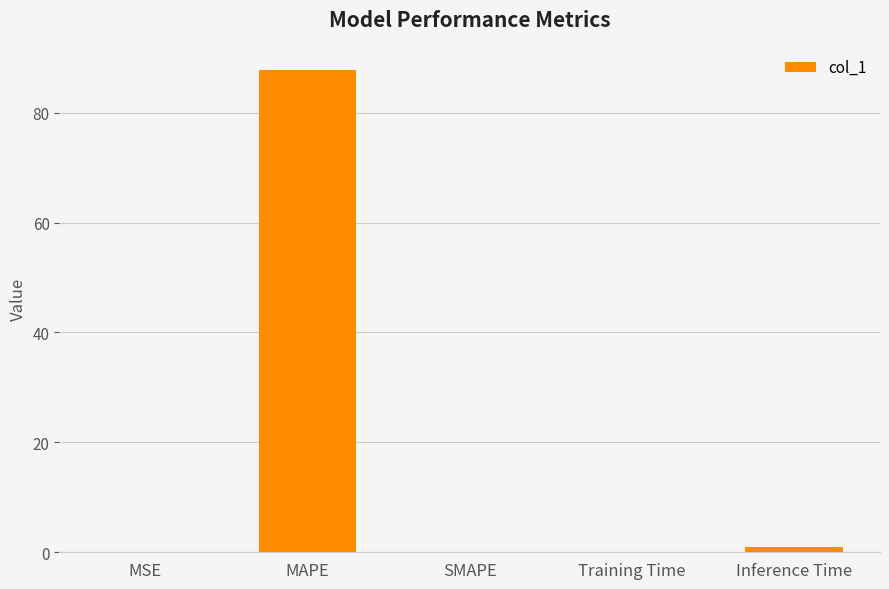

The value at SMAPE is 0.0. True or false?

True